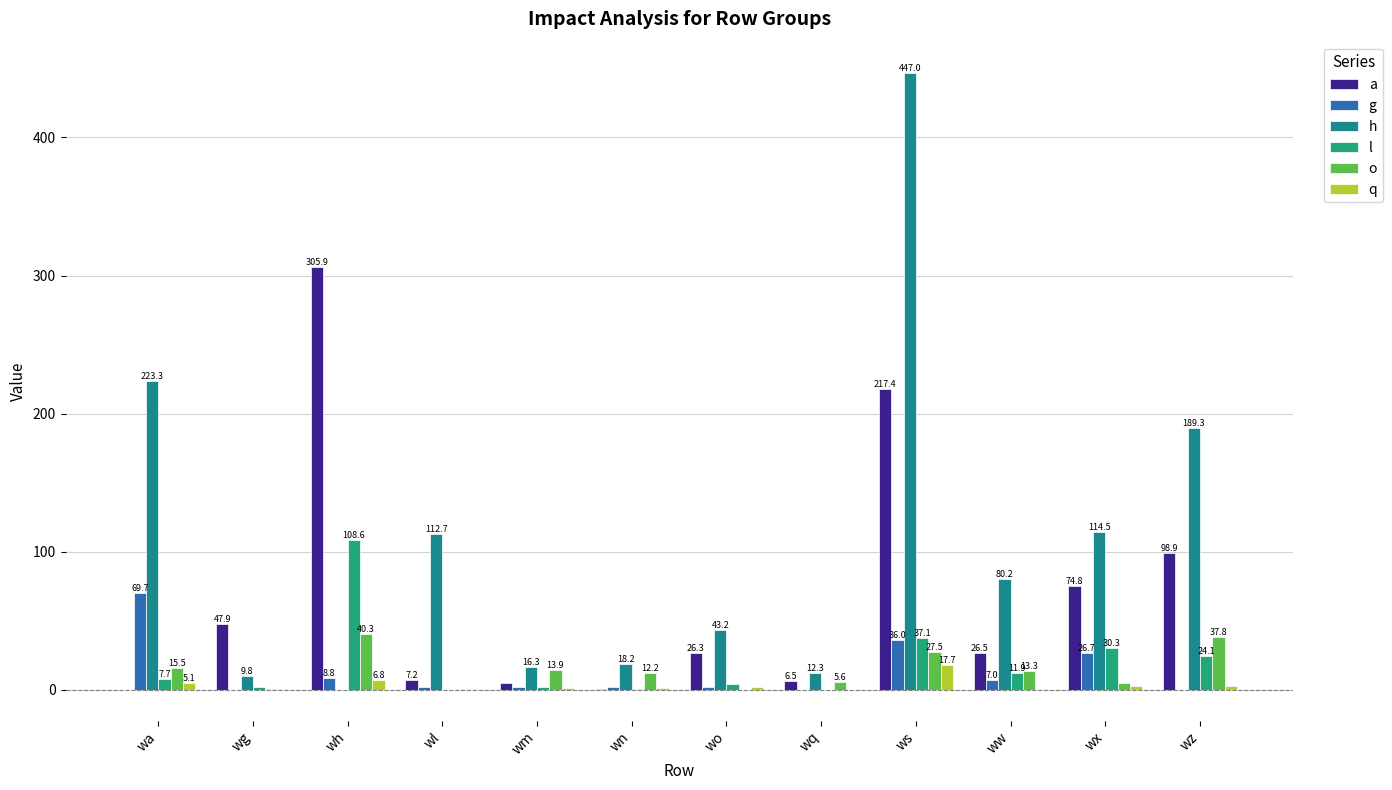

What is the difference between the h values at wm and wh?

16.3